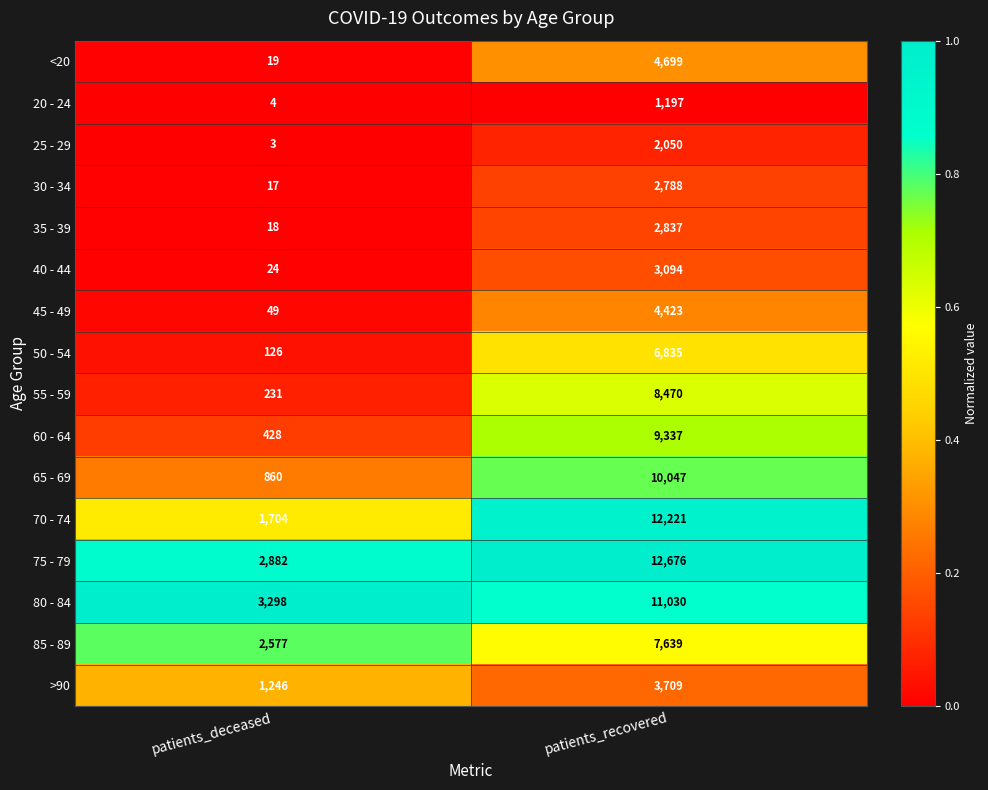

What is the total value across all series at patients_recovered?

103052